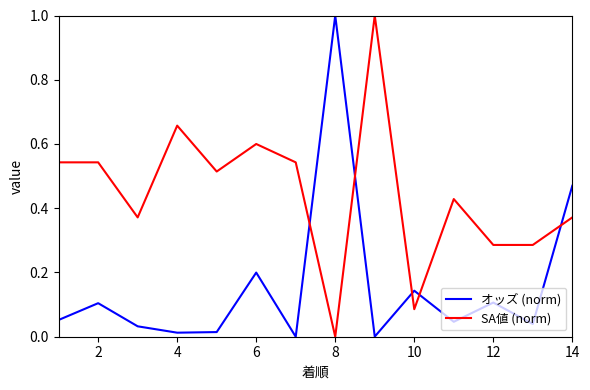

True or false: オッズ (norm) and SA値 (norm) cross at least once.

True